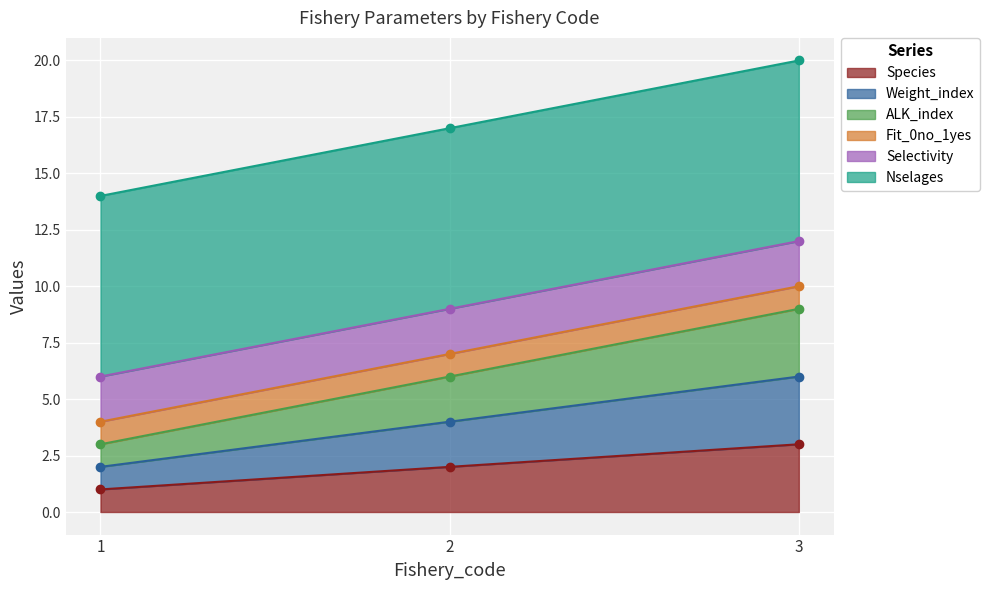

At which label does Weight_index first exceed 4?

3